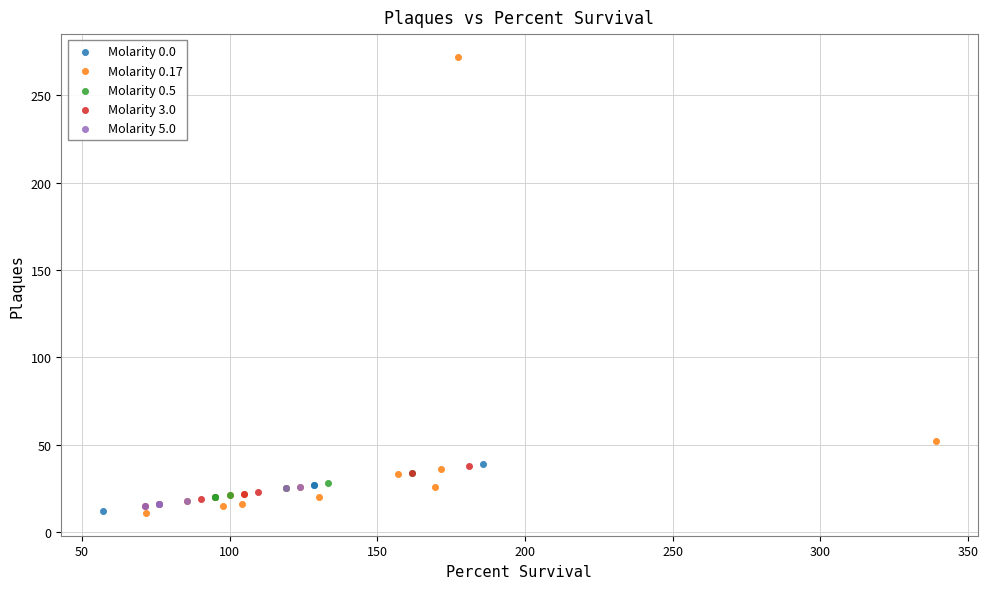

Which series contains the highest Y value?

Molarity 0.17